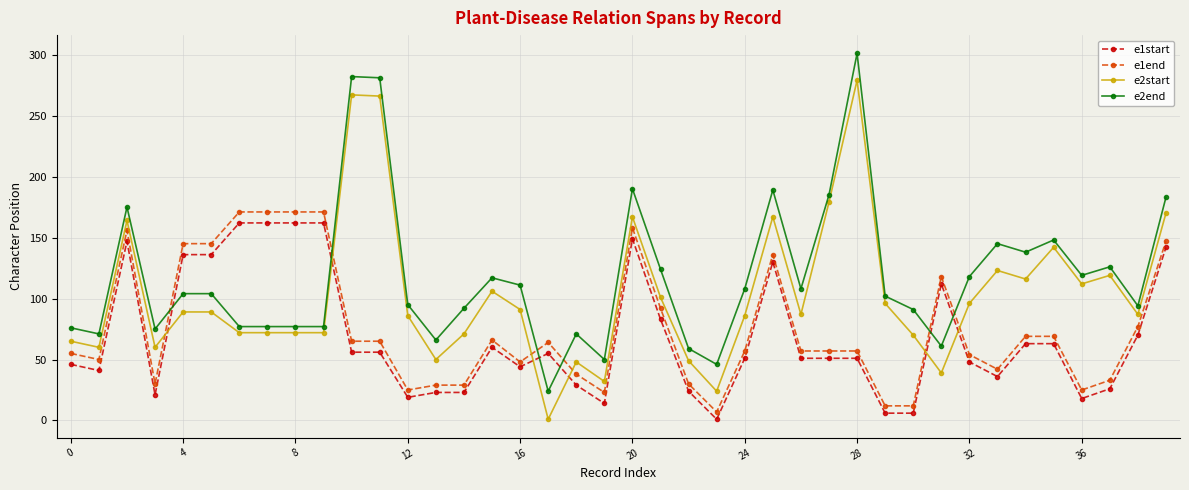

Is this an area chart (filled region under the line)?

No